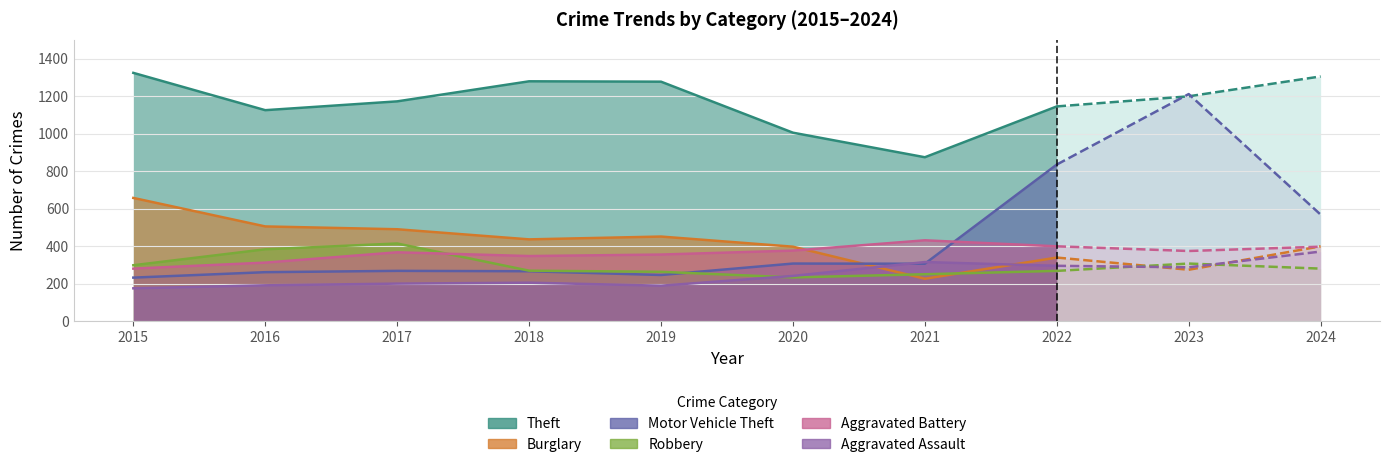

Which series has the largest total across all categories?

Theft